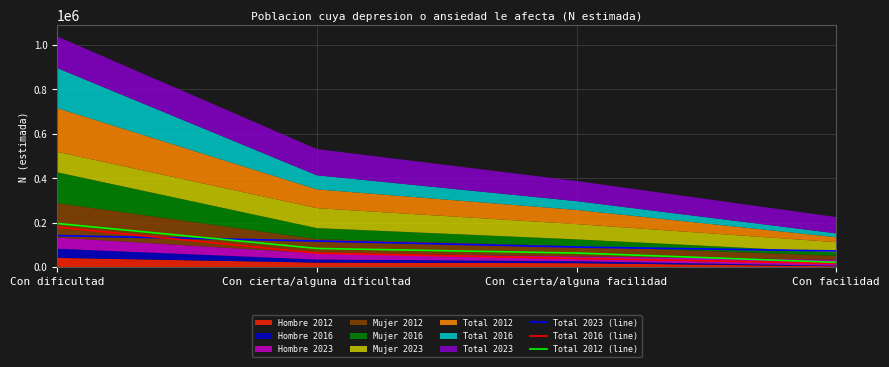

Which category has the lowest value across all series?

Con facilidad